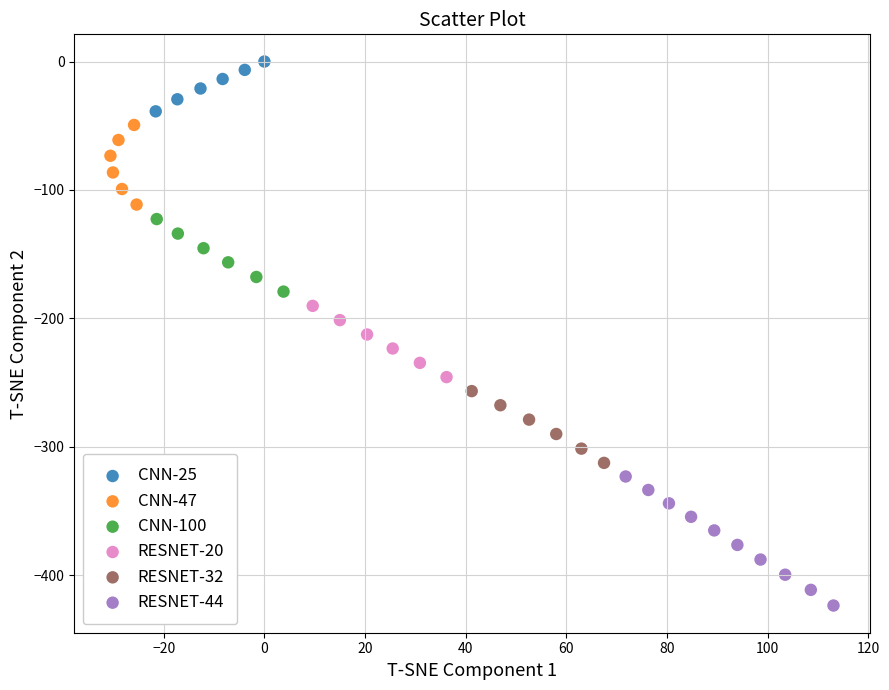

Which series contains the highest Y value?

CNN-25